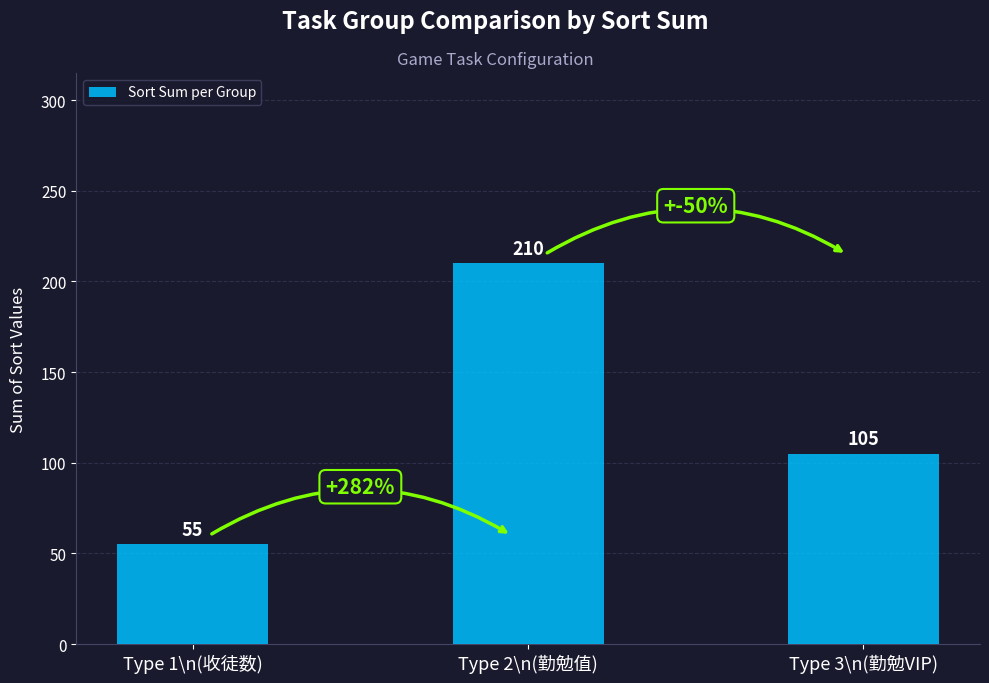

At which category does the chart reach its peak across all series?

Type 2\n(勤勉值)